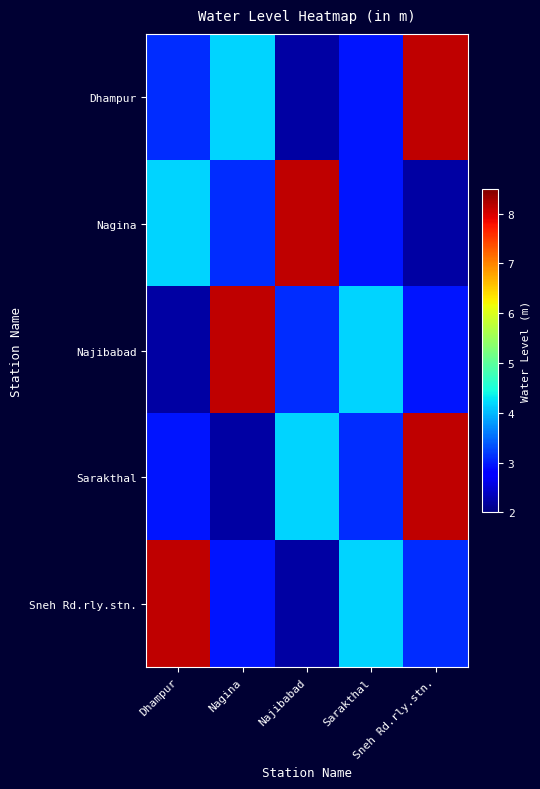

What is the maximum value shown in the chart?

8.1